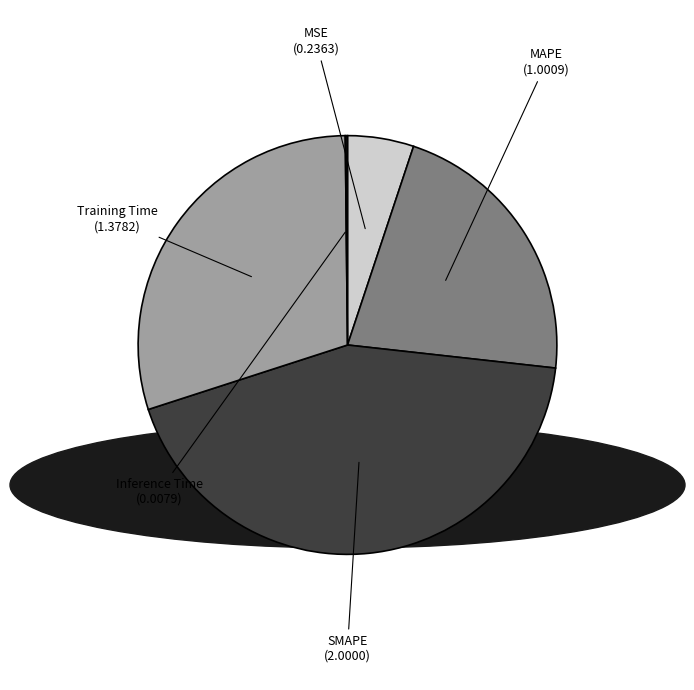

True or false: Training Time accounts for 30% of the total.

True